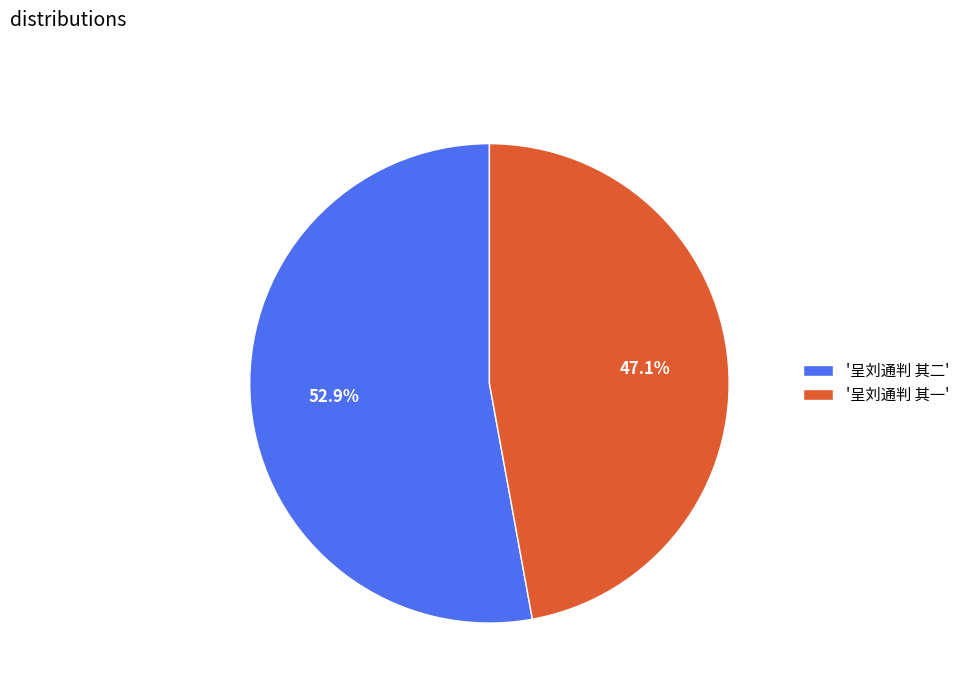

Is the sum of '呈刘通判 其一' and '呈刘通判 其二' greater than half?

Yes